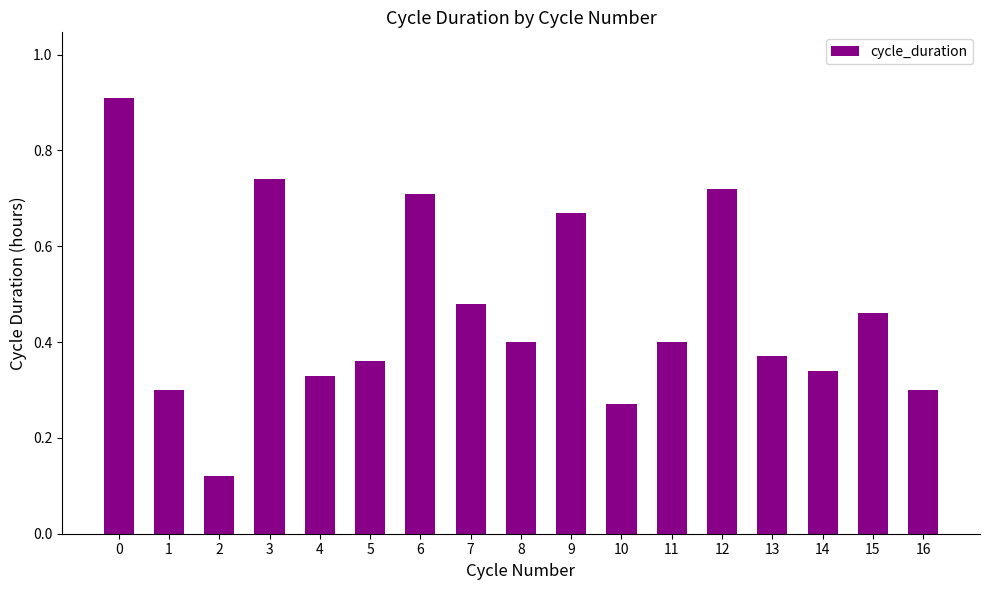

What is the maximum value shown in the chart?

0.9